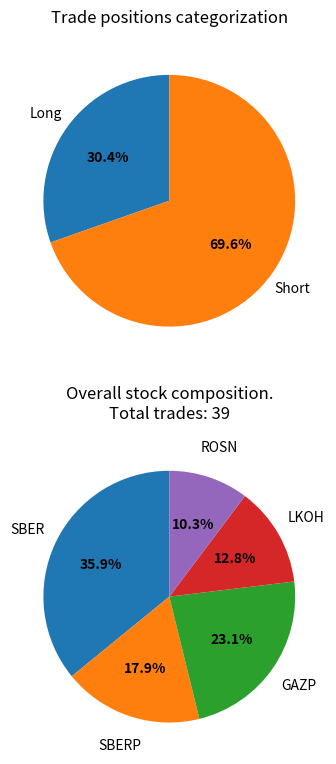

Is the sum of short and long greater than half?

Yes